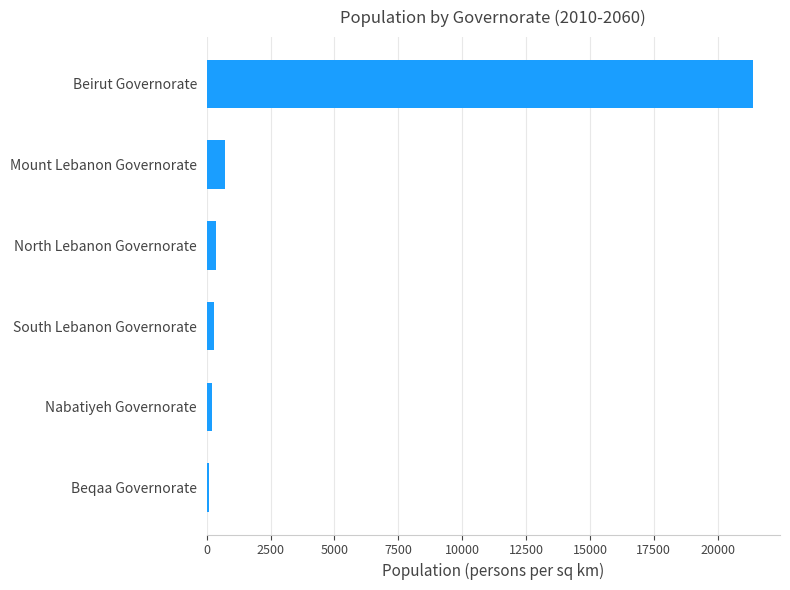

What is the approximate value at Beirut Governorate?

21368.6